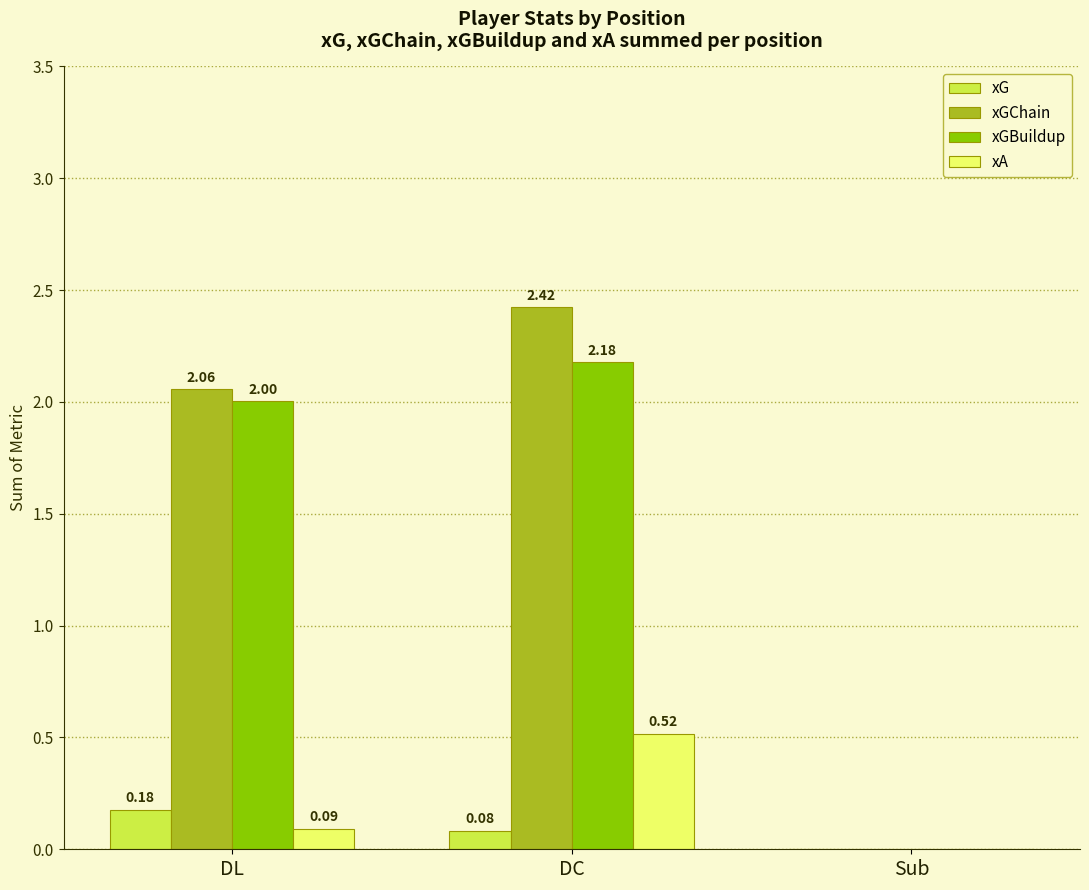

What is the sum of the xGBuildup values at DL and Sub?

2.0